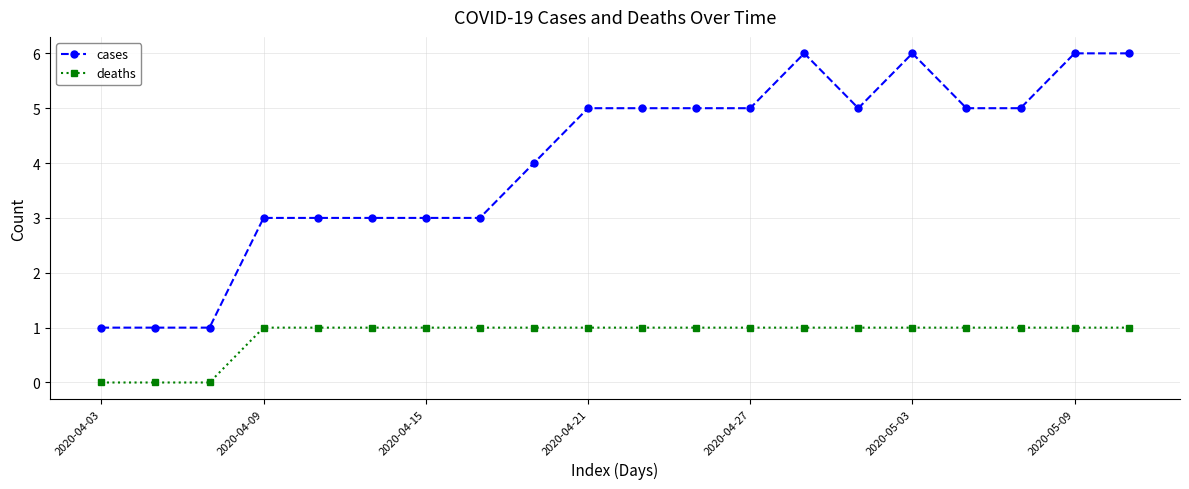

What is the difference between the maximum and minimum values in the cases series?

5